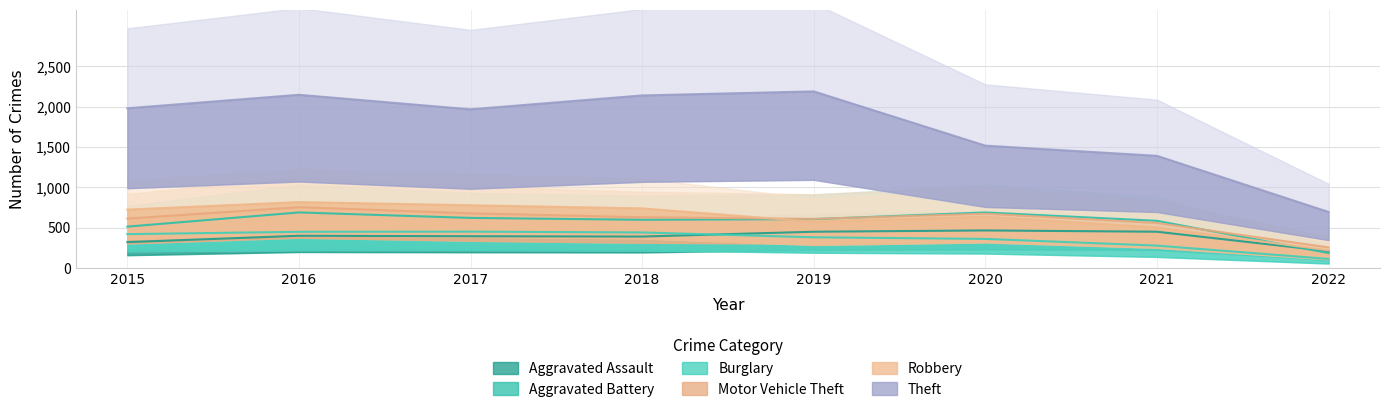

How many interior local valleys does the Aggravated Battery series have?

1